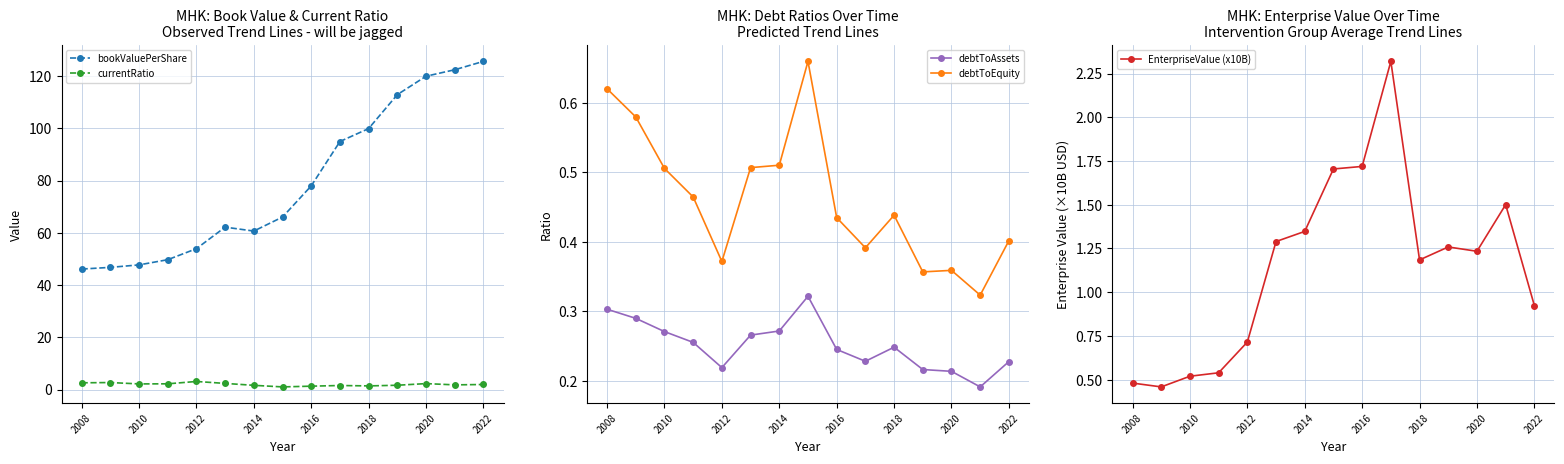

Reading left to right, transcribe all the data shown in this chart.

bookValuePerShare: 46.1	46.8	47.7	49.7	53.9	62.2	60.7	66.0	78.0	94.9	99.9	112.9	119.9	122.4	125.6
currentRatio: 2.6	2.7	2.1	2.2	3.1	2.3	1.6	1.0	1.3	1.5	1.4	1.6	2.3	1.8	1.9
debtToAssets: 0.3	0.3	0.3	0.3	0.2	0.3	0.3	0.3	0.2	0.2	0.2	0.2	0.2	0.2	0.2
debtToEquity: 0.6	0.6	0.5	0.5	0.4	0.5	0.5	0.7	0.4	0.4	0.4	0.4	0.4	0.3	0.4
EnterpriseValue (x10B): 0.5	0.5	0.5	0.5	0.7	1.3	1.3	1.7	1.7	2.3	1.2	1.3	1.2	1.5	0.9